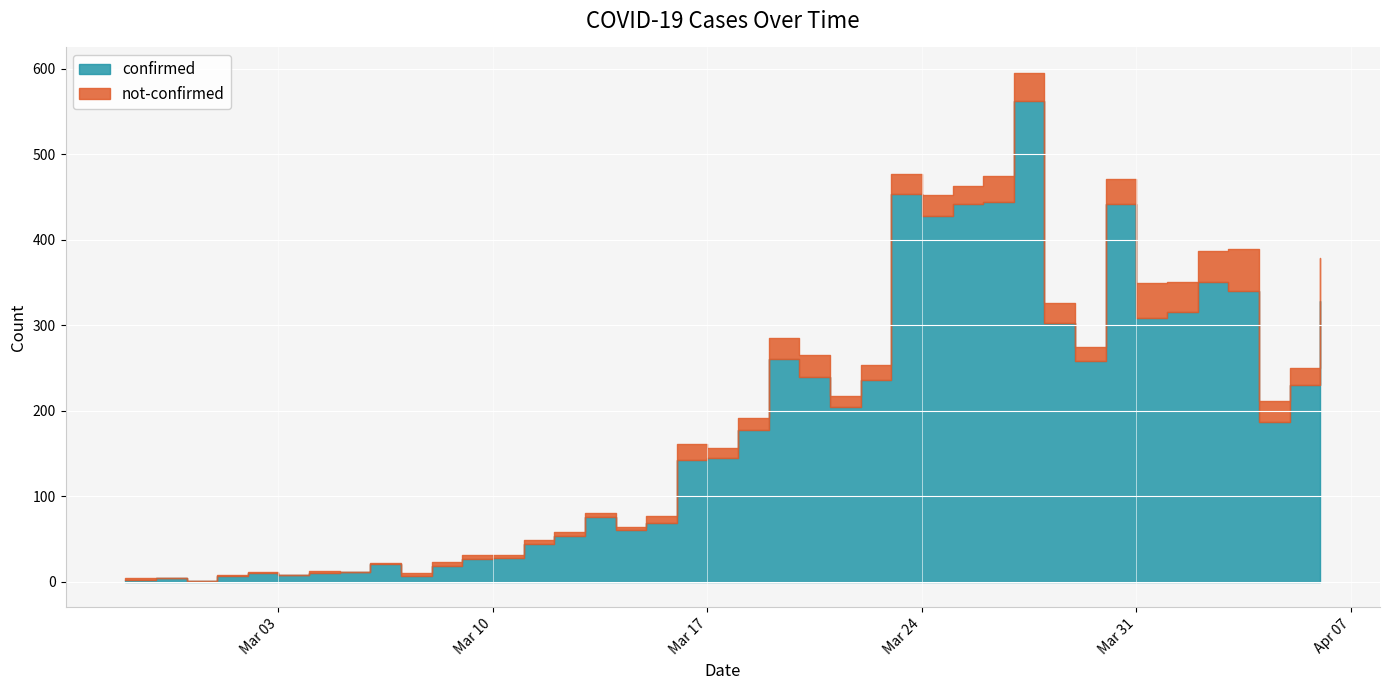

What is the sum of the values at 2020-03-12 and 2020-03-07?

61